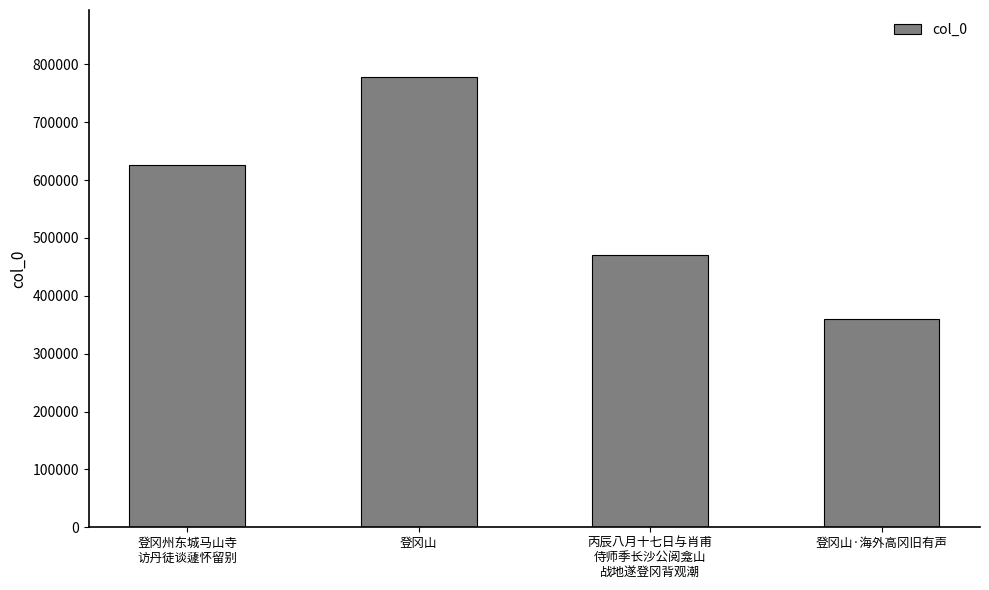

At which category does the chart reach its peak across all series?

登冈山